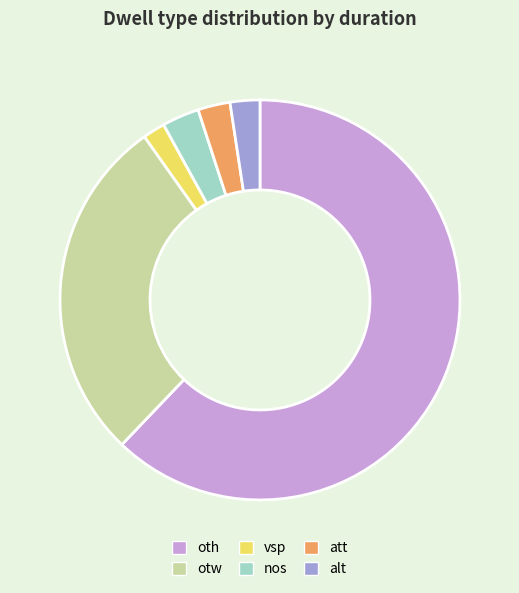

Between alt and oth, which is larger?

oth